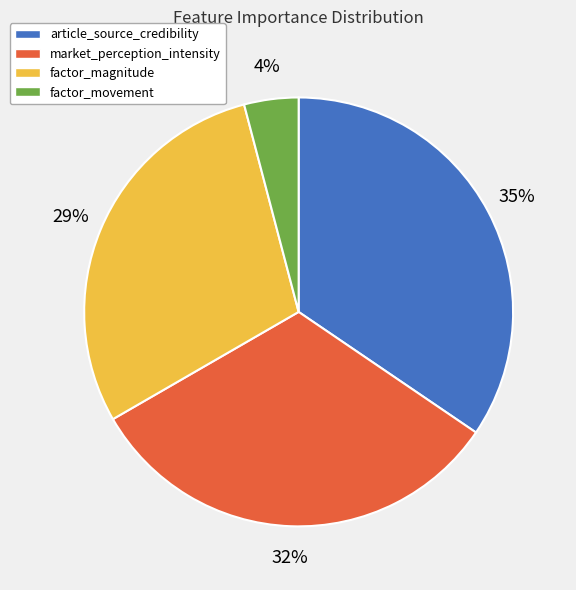

Do factor_movement and article_source_credibility together represent more than half of the pie?

No